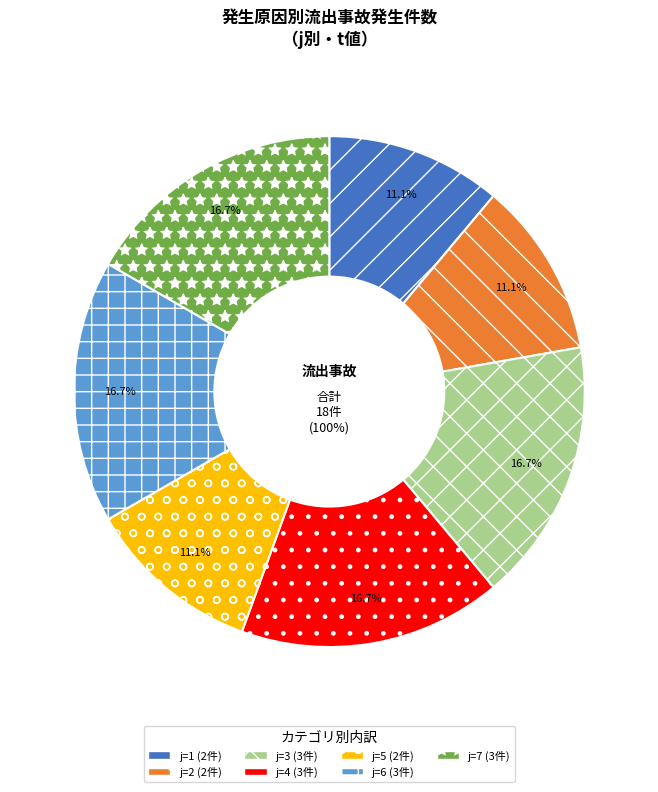

What percentage is the 4 slice, to the nearest percent?

17%